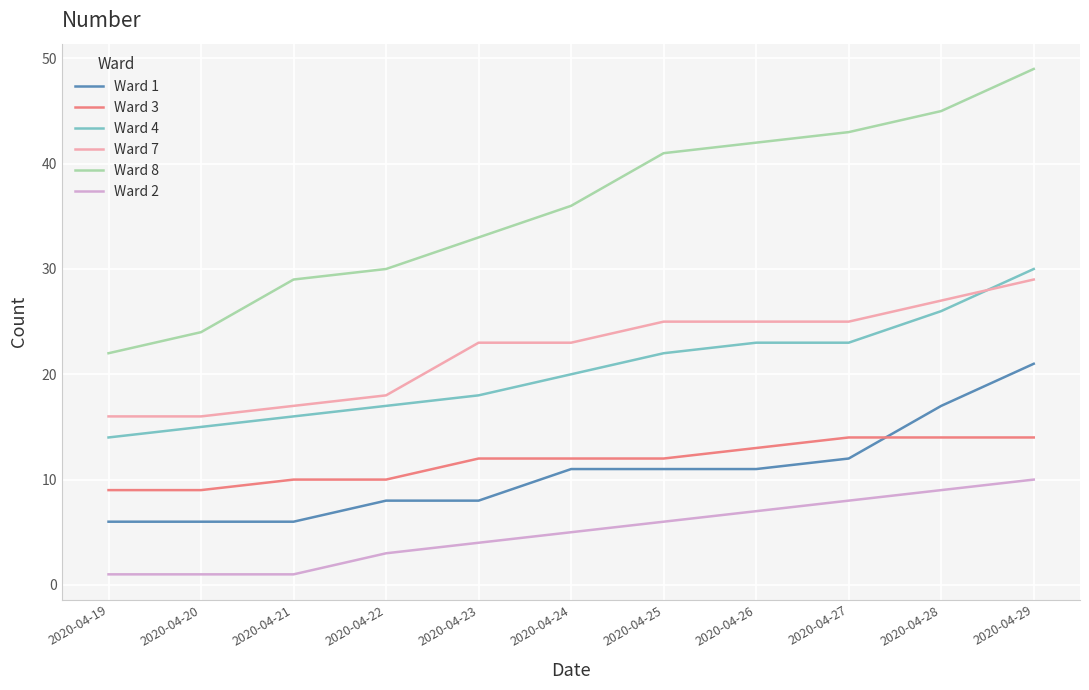

Is it true that Ward 1 equals 17 at 2020-04-28?

True